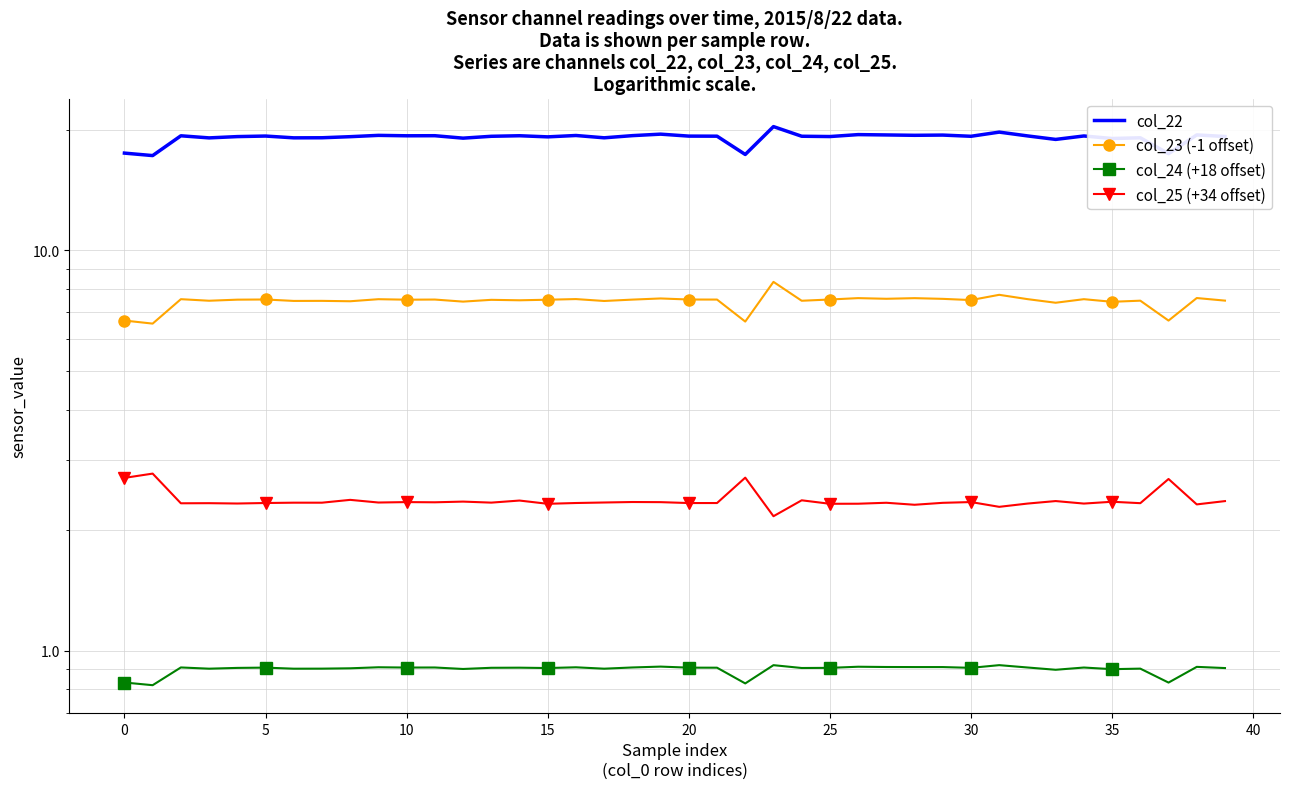

Is it true that col_22 equals 7.4 at 21?

False